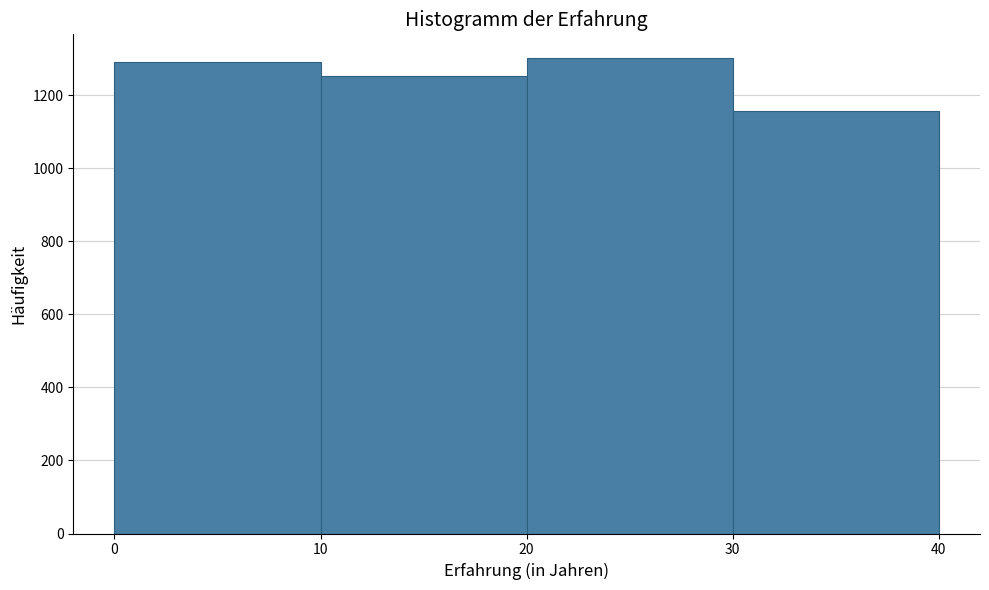

How tall is the bar that spans 0 to 10 on the x-axis? The values are not printed on the chart, so give them approximately, as read against the axis.

1280